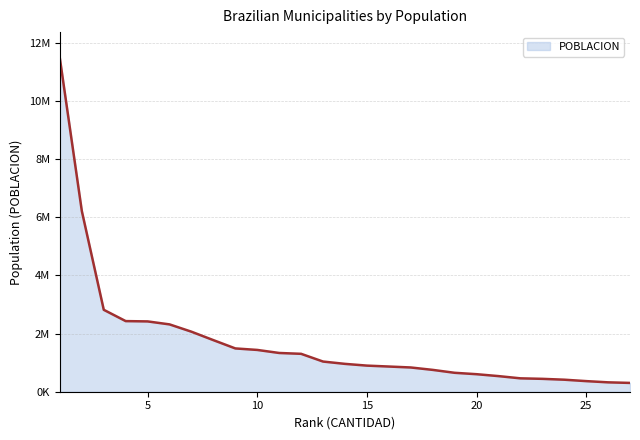

Does the chart have visible grid lines?

Yes